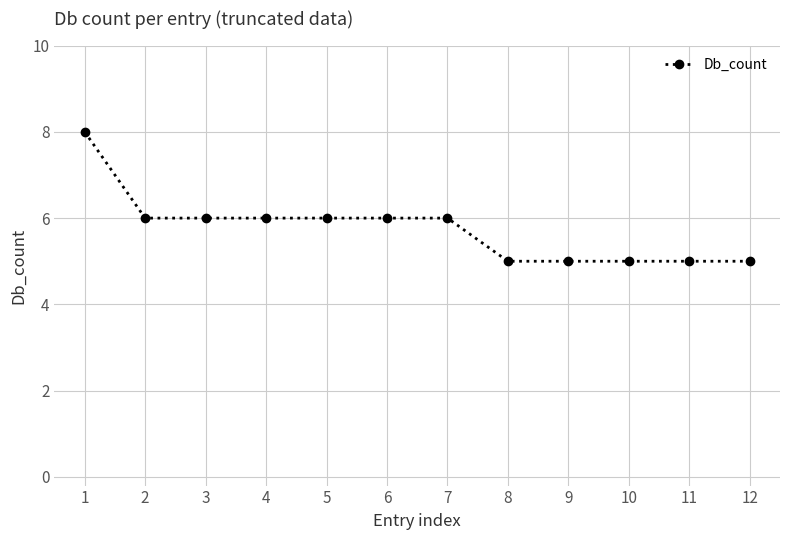

What is the difference between the second highest and minimum values?

1